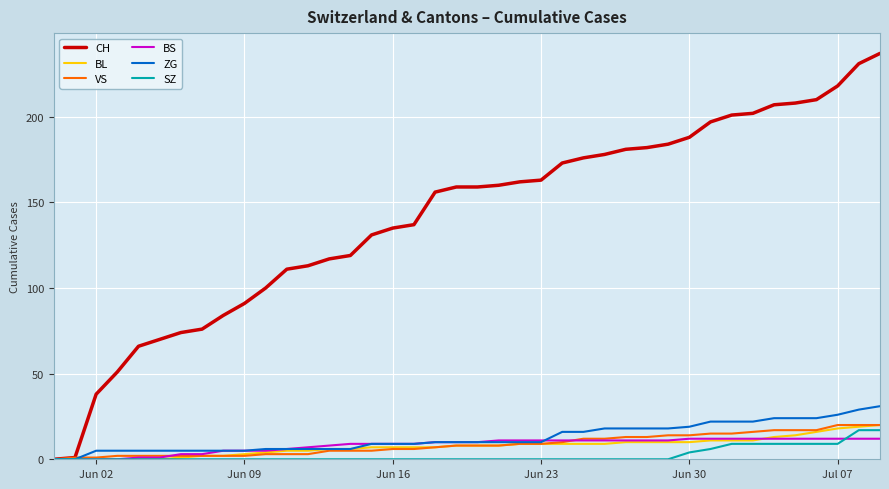

Which series has the largest range (max minus min)?

CH